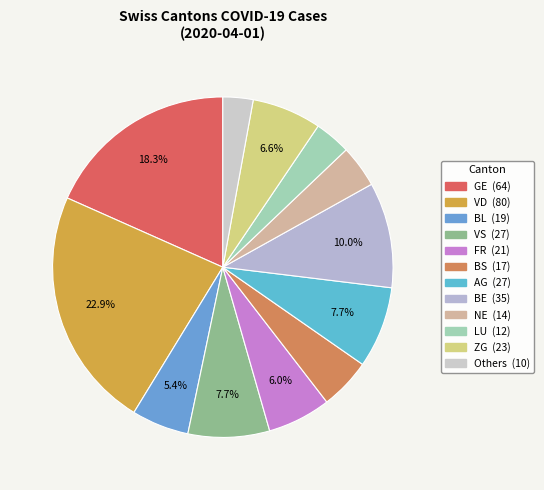

Which category has the biggest portion of the pie?

VD